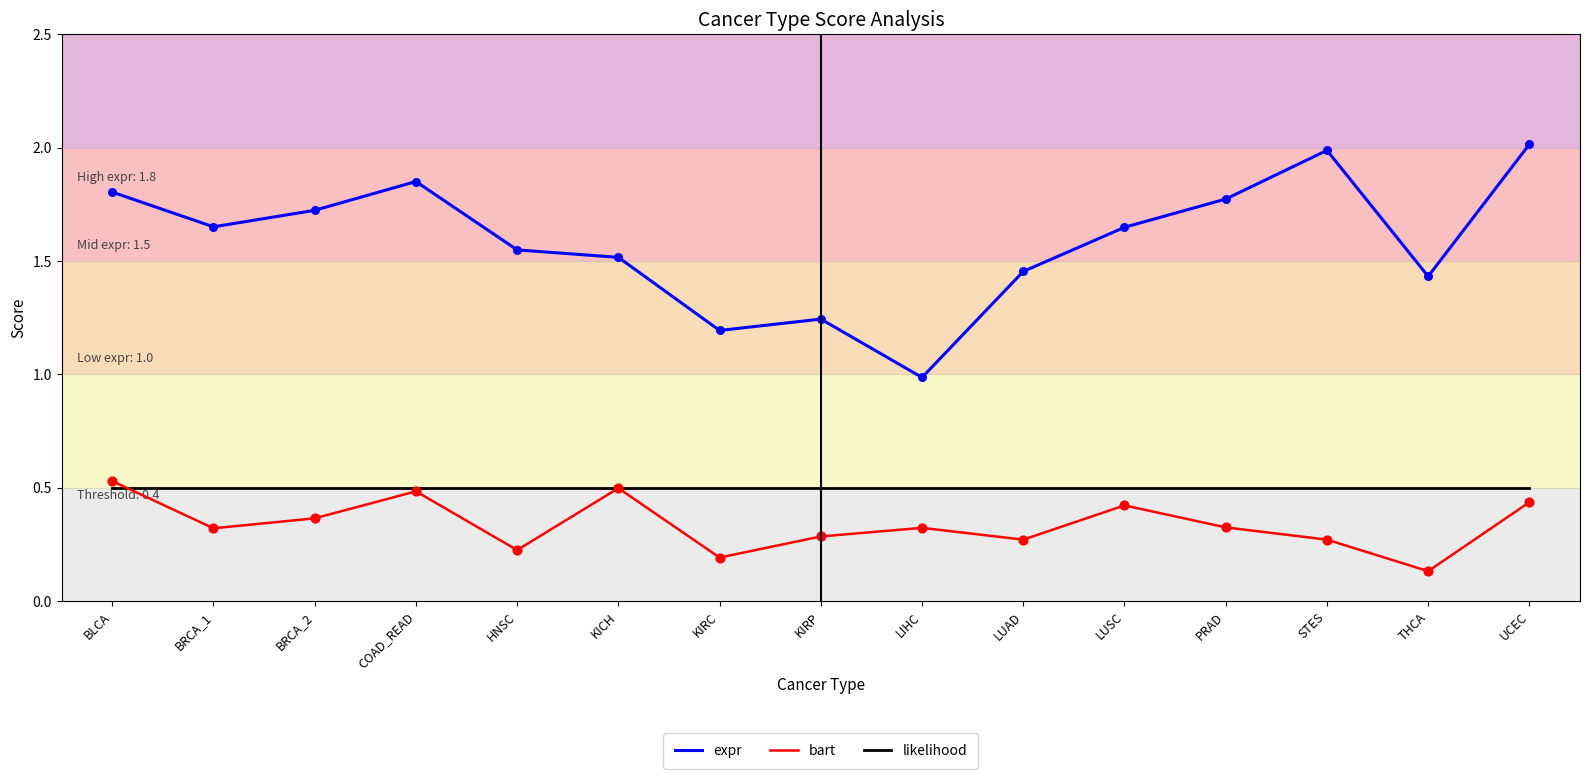

At how many categories does at least one series exceed 0?

15